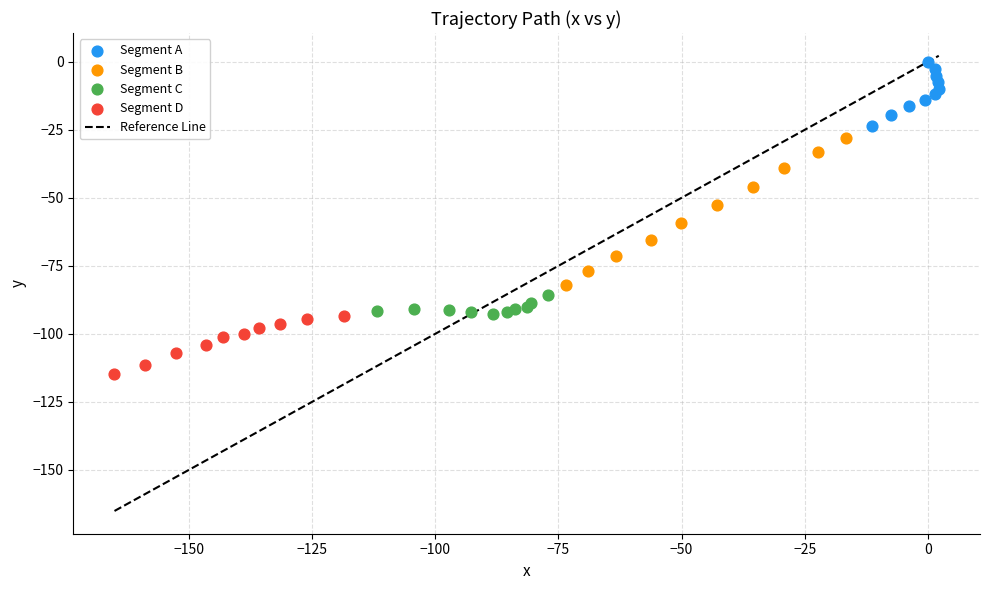

Which series reaches the minimum Y coordinate?

Segment D